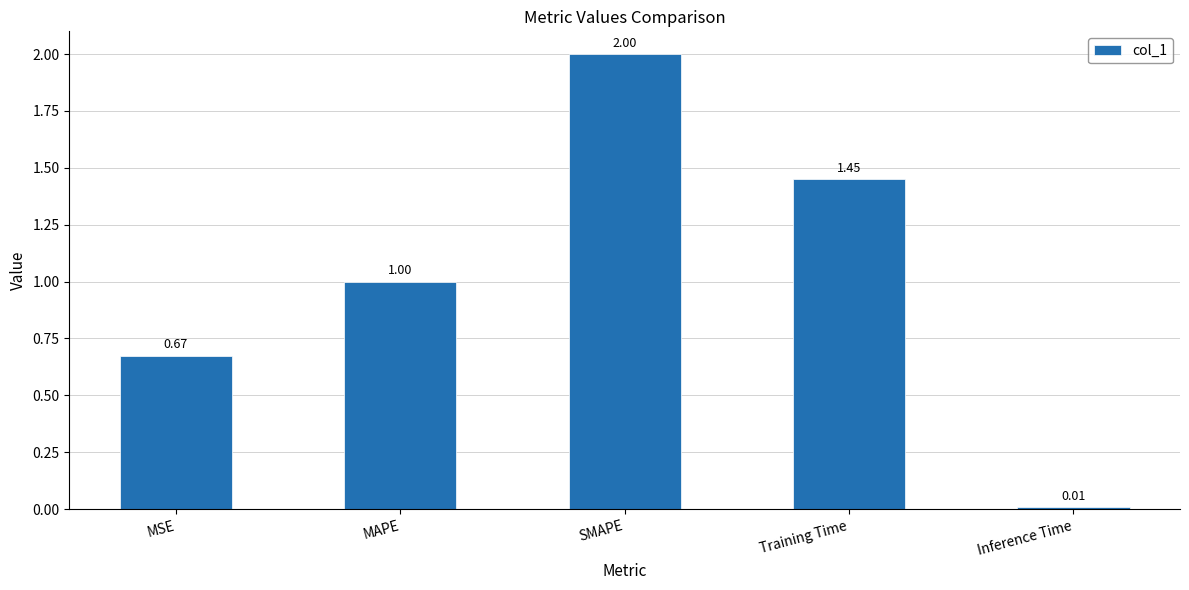

Between MAPE and SMAPE, which is larger?

SMAPE